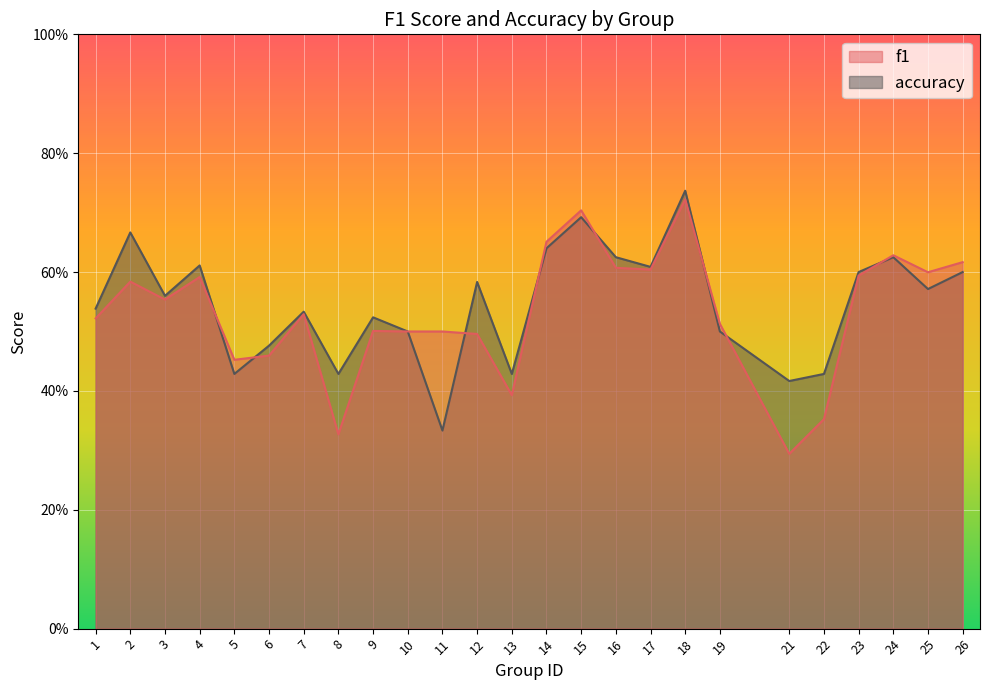

How many lines are shown in the chart?

2